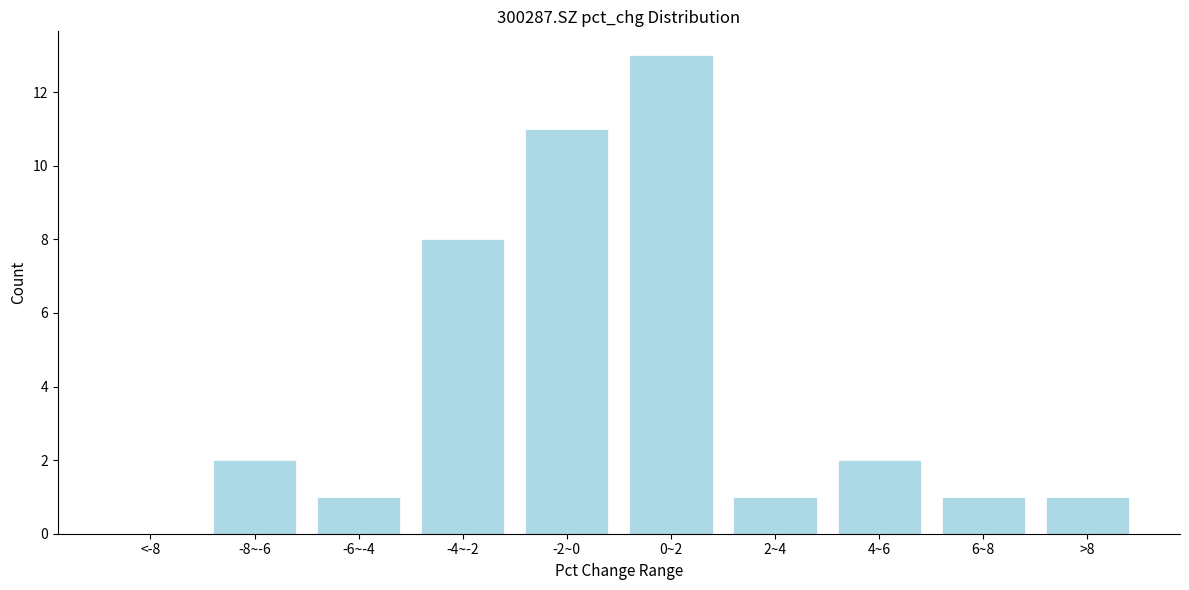

Reading left to right, what are all the values shown in this chart?

<-8=0	-8~-6=2	-6~-4=1	-4~-2=8	-2~0=11	0~2=13	2~4=1	4~6=2	6~8=1	>8=1